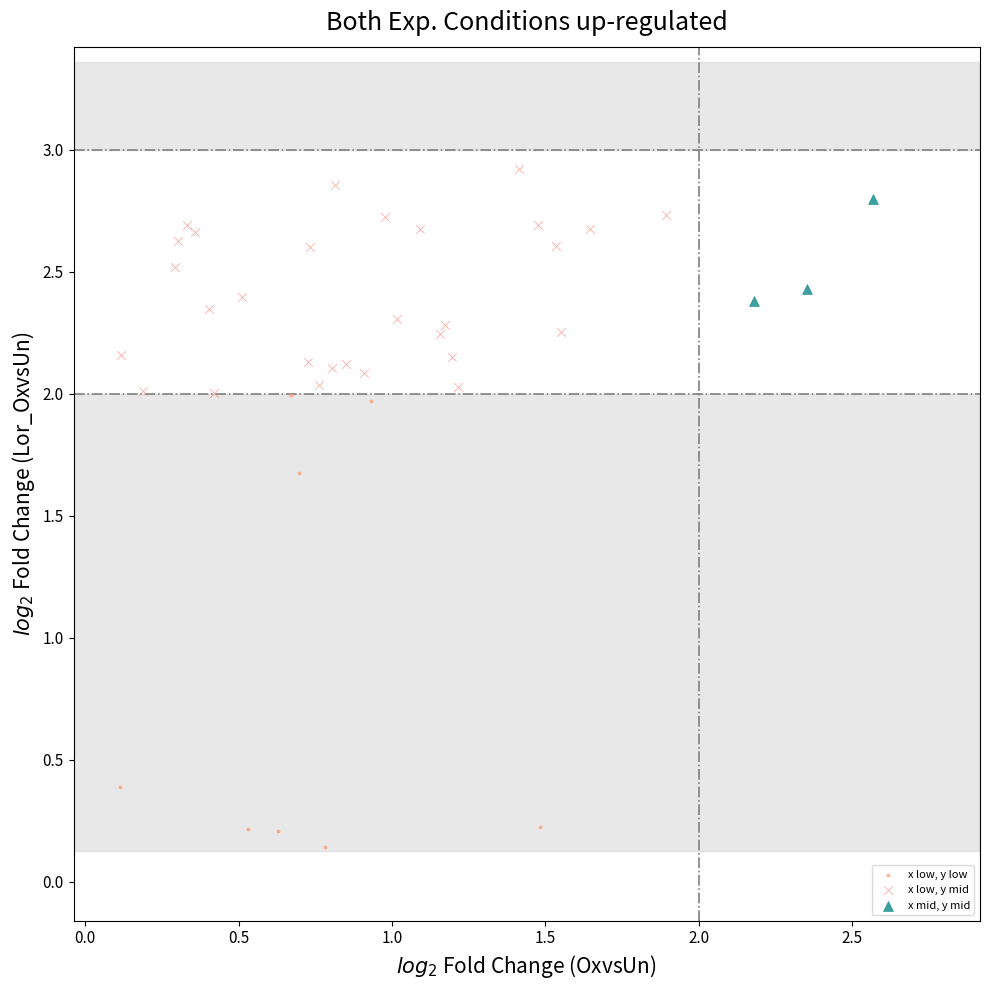

Which series contains the lowest Y value?

x low, y low